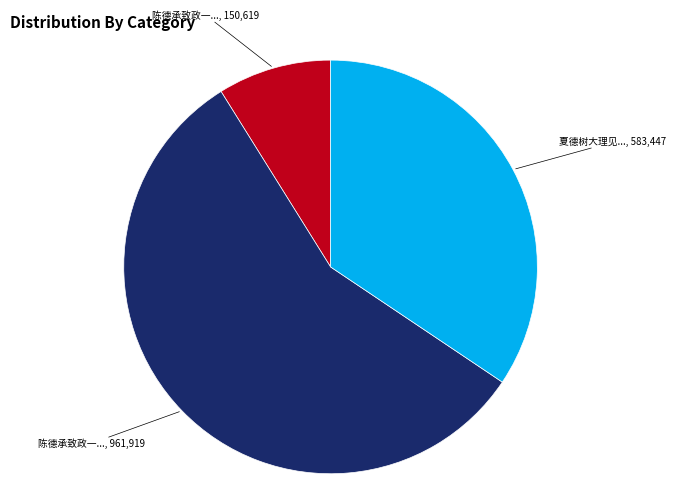

How many segments does this pie chart have?

3